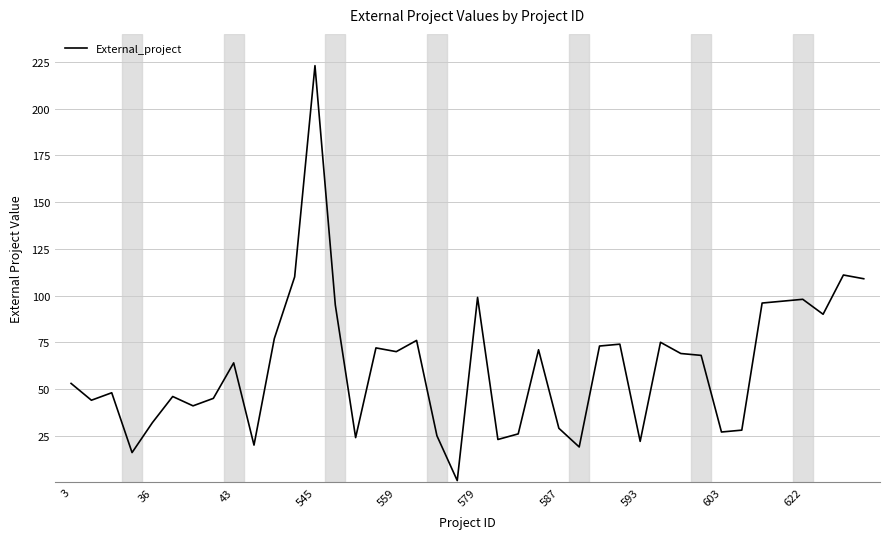

What is the greatest value displayed?

223